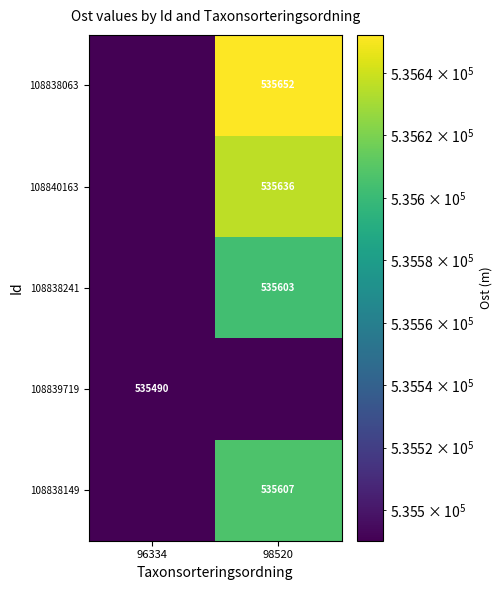

The value of 108838149 at 98520 is 318913.8. True or false?

False